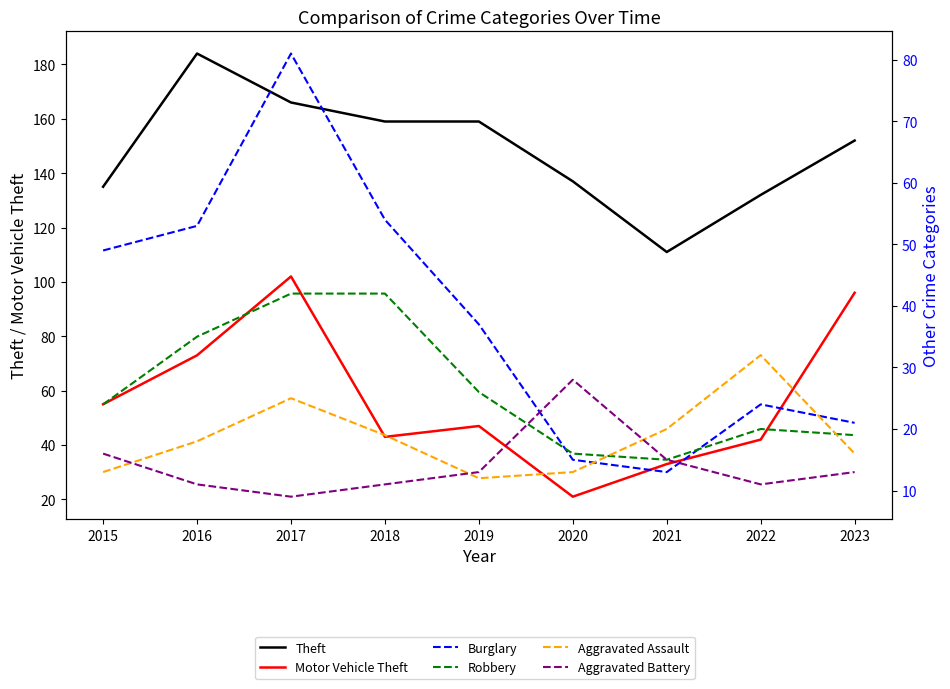

How many interior local valleys does the Aggravated Battery series have?

2